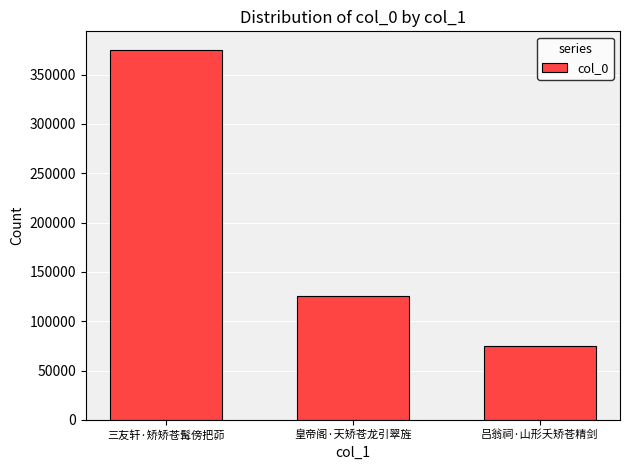

List the labels in order of value, largest first.

三友轩·矫矫苍髯傍把茆, 皇帝阁·天矫苍龙引翠旌, 吕翁祠·山形夭矫苍精剑